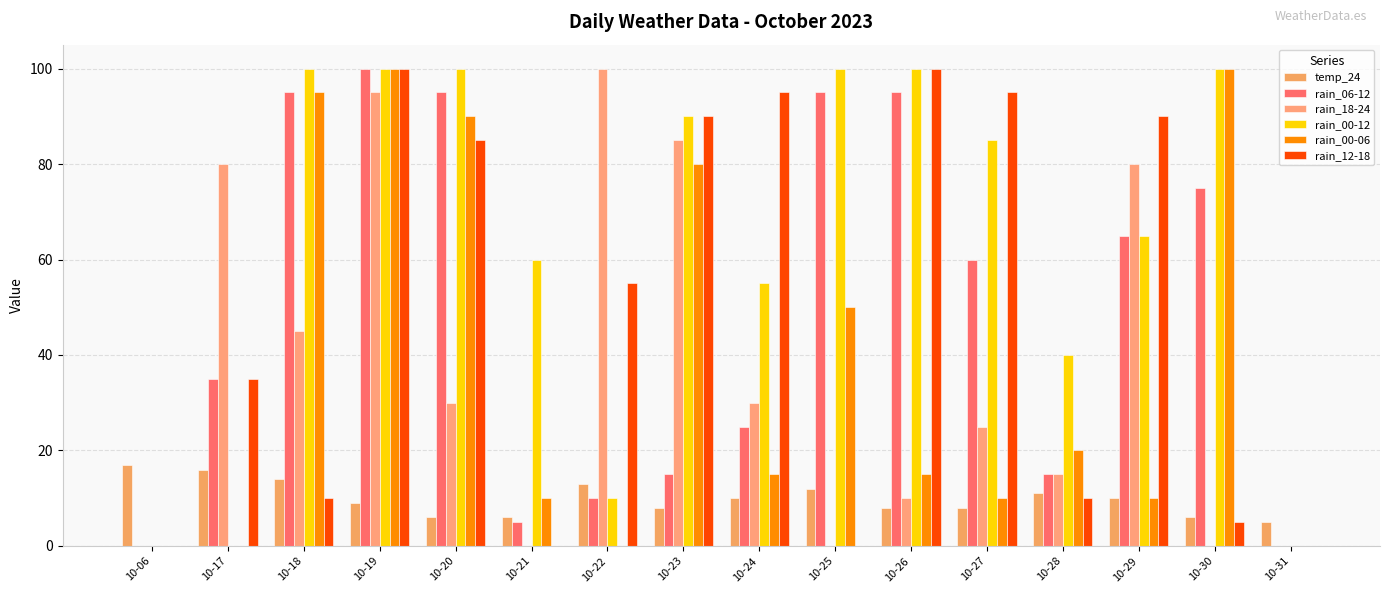

What is the total value across all series at 10-27?

283